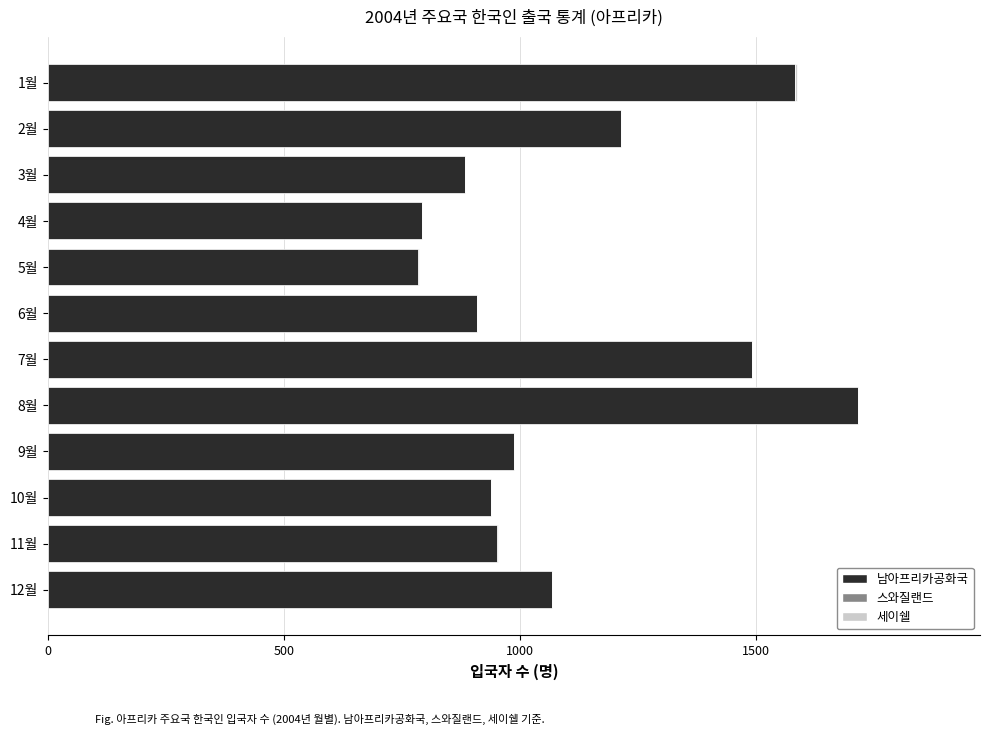

What is the sum of all 남아프리카공화국 values?

13312